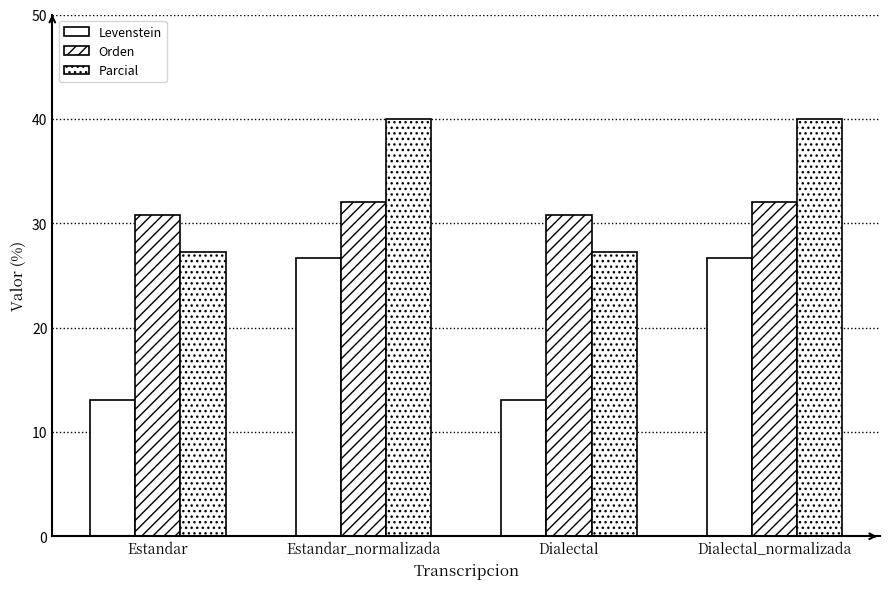

List the series in order of their overall mean, lowest first.

Levenstein, Orden, Parcial